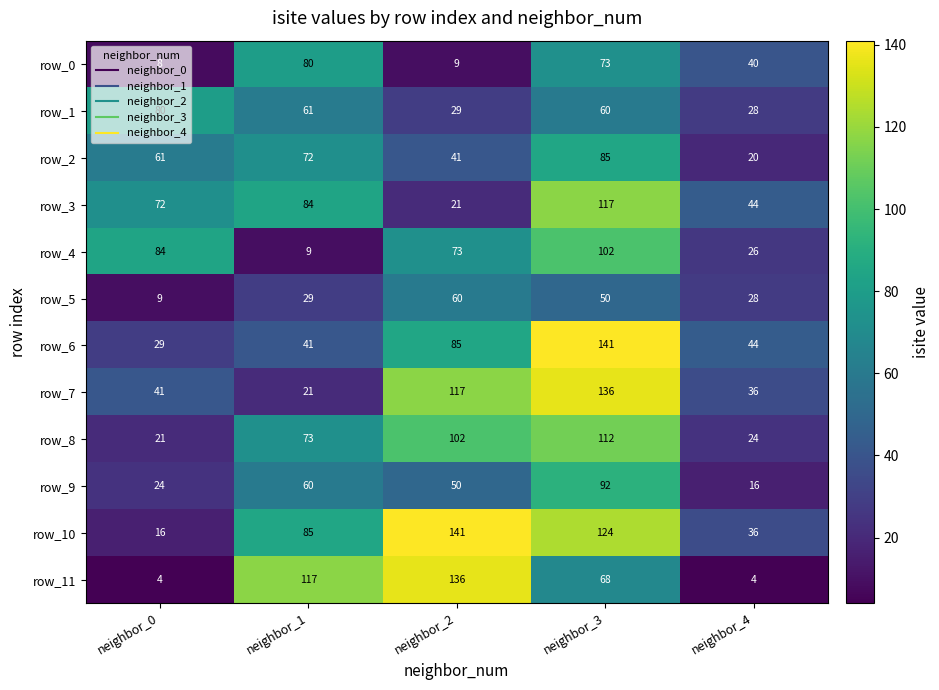

Which series has the widest spread of values?

row_11